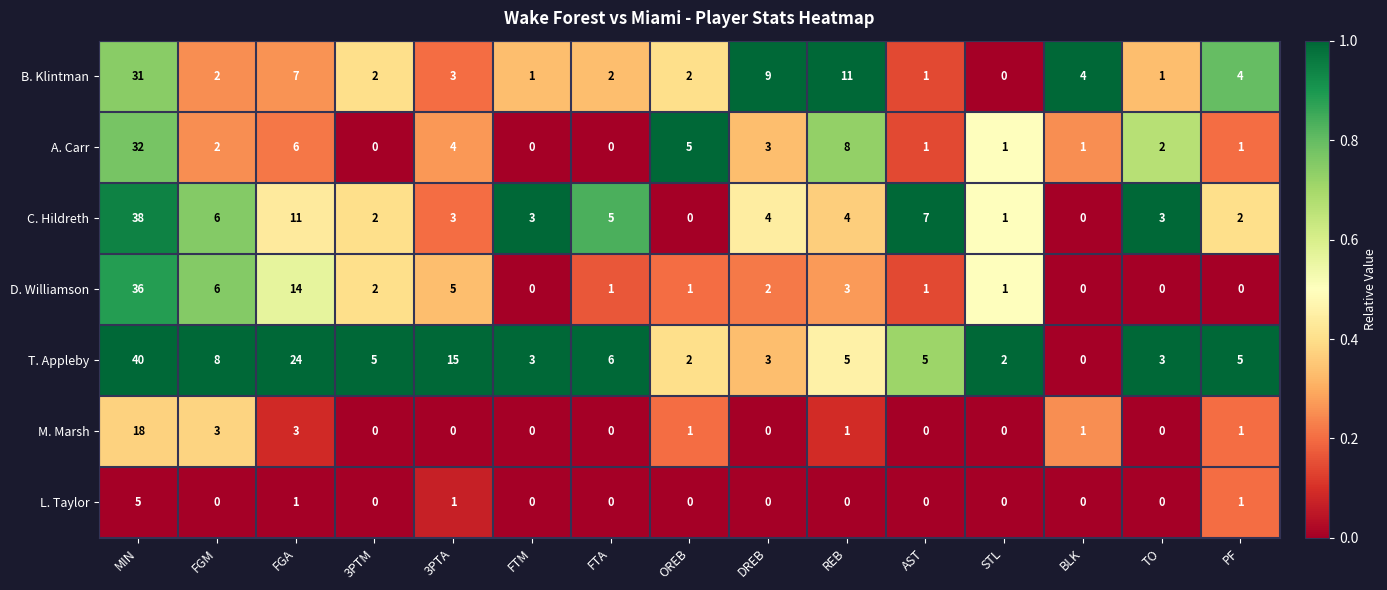

Is the value of C. Hildreth at PF greater than the value of T. Appleby at FTM?

No